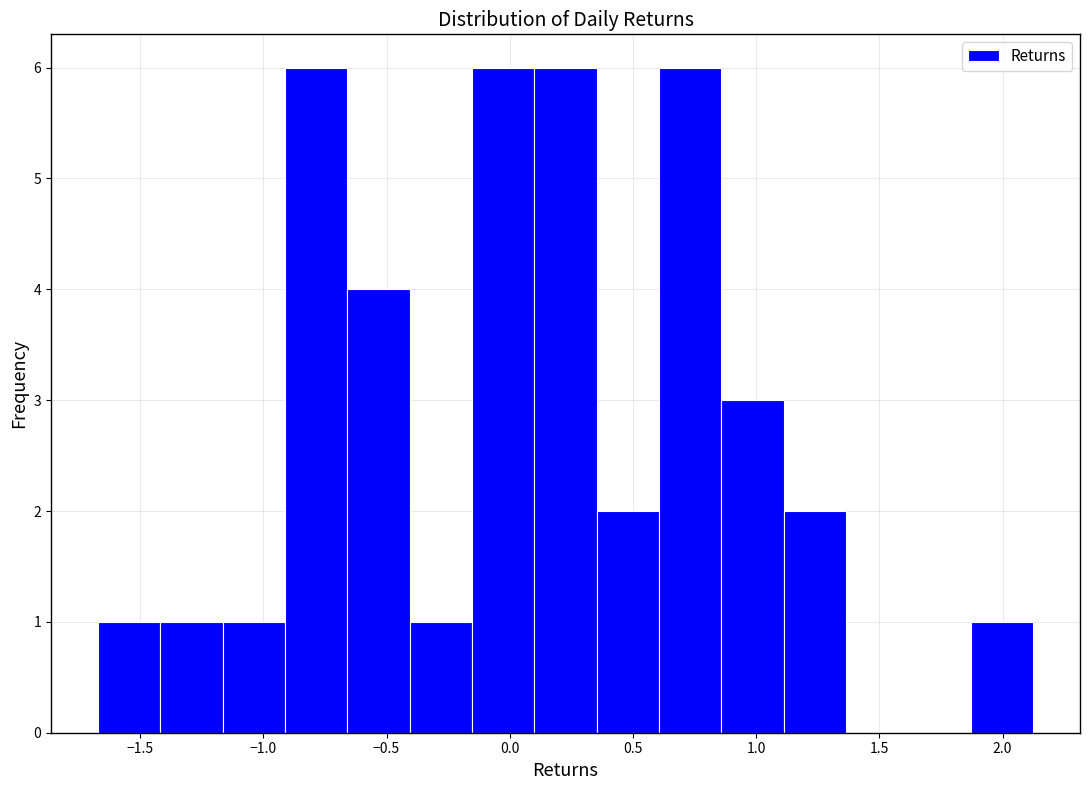

What is the height of the bar covering 1.10 to 1.35 on the x-axis? Neither the bar edges nor the heights are printed on the chart, so give them approximately, as read against the axes.

2